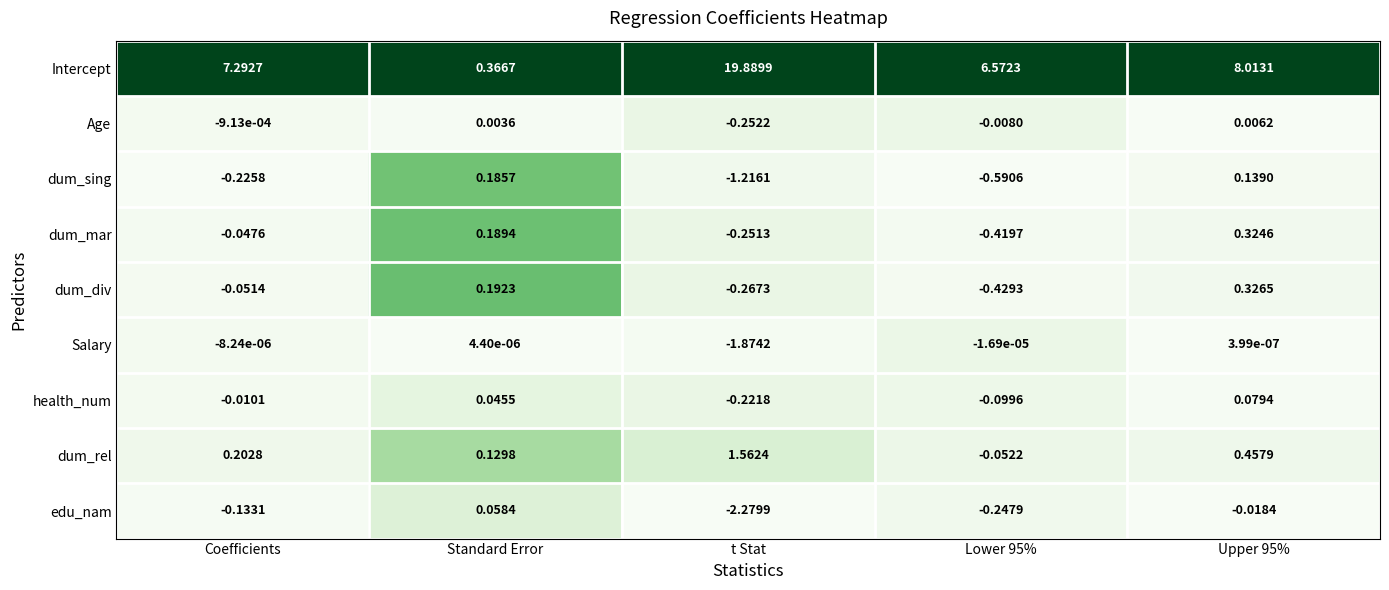

At which label does edu_nam reach its peak?

Standard Error